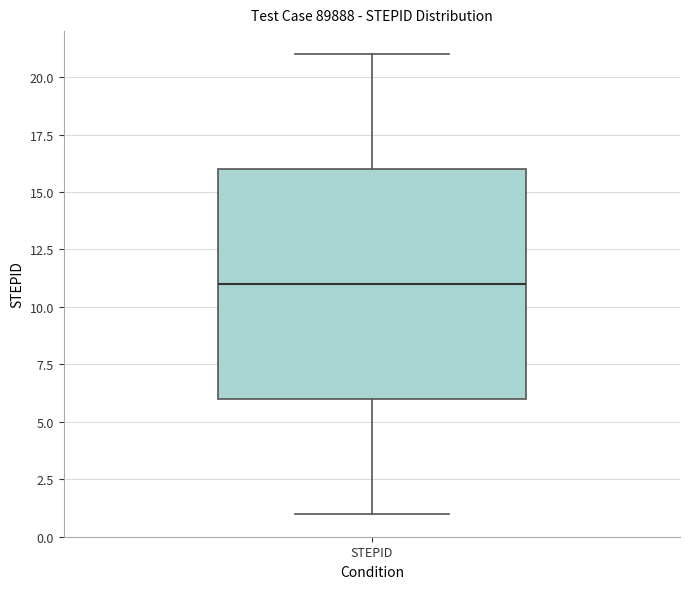

Read this box plot against the y-axis: the position of the median line, the range covered by the box, and the ends of both whiskers. The values are not printed on the chart, so give them approximately, as read against the axis.

median 11, box 6 to 16, whiskers 1 to 21